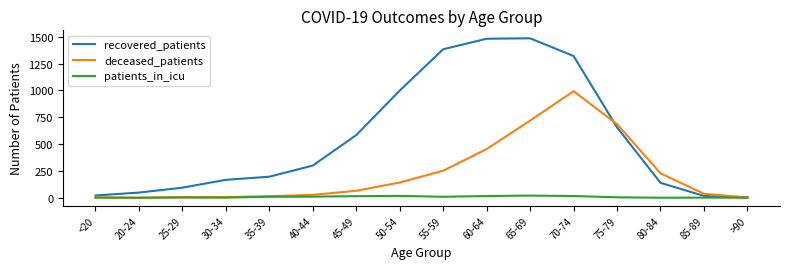

What is the maximum value shown in the chart?

1486